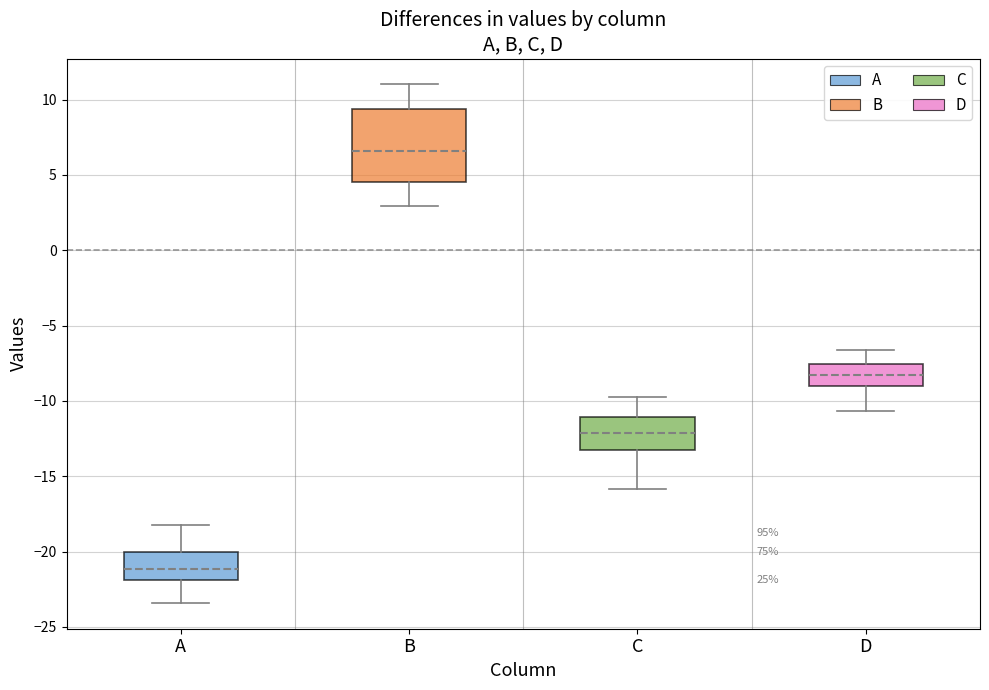

Comparing the boxes themselves (not the whiskers), which one is the tallest?

B